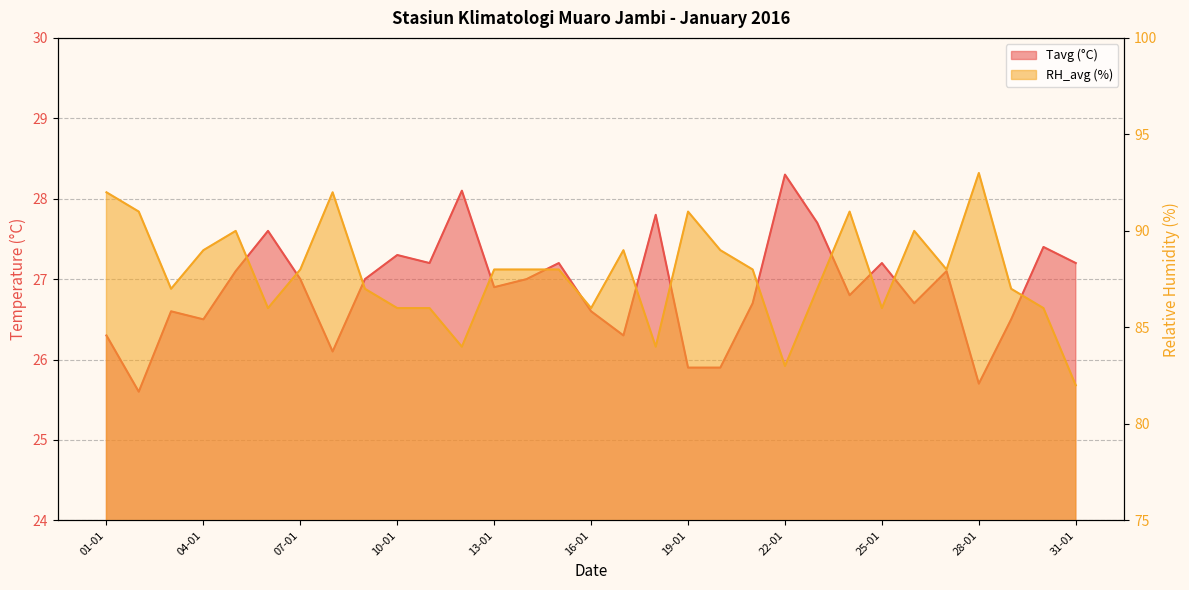

Where is the first local minimum for RH_avg?

03-01